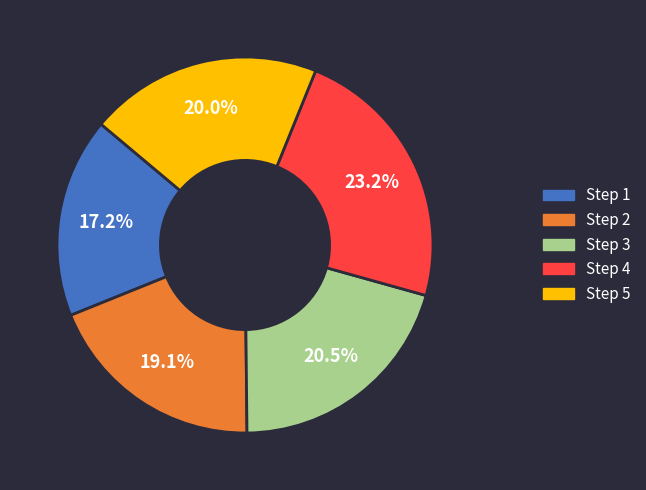

Do Step 5 and Step 2 together represent more than half of the pie?

No